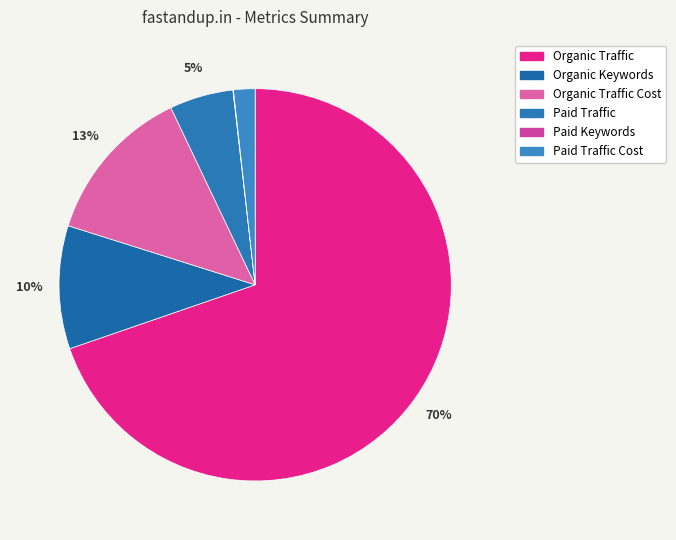

What is the smallest slice in the pie chart?

Paid Keywords